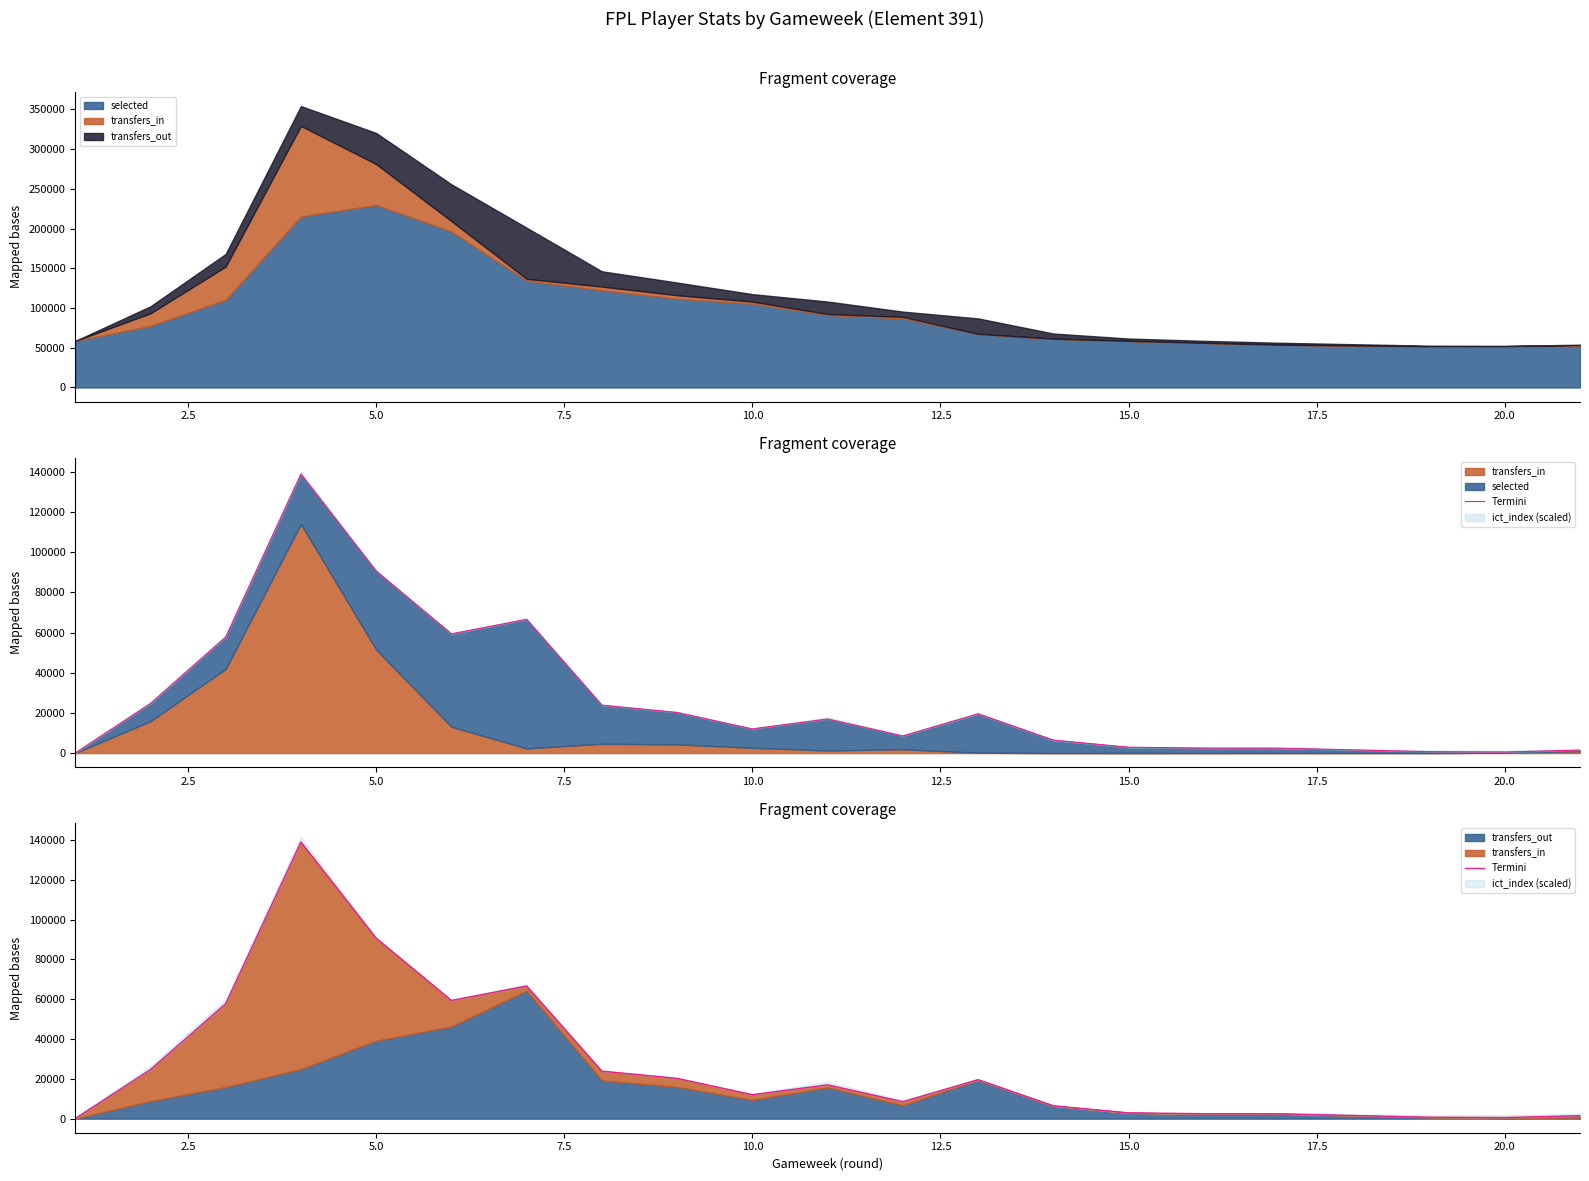

What is the difference between the maximum and minimum values?

138910